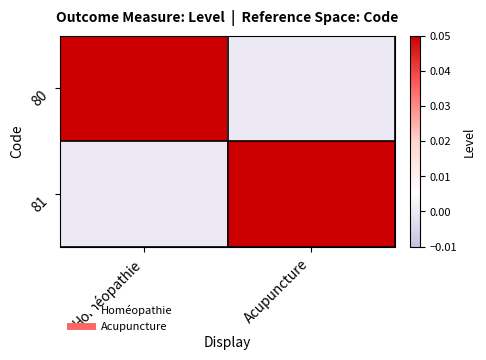

What is the spread (max minus min) of values at Homéopathie?

1